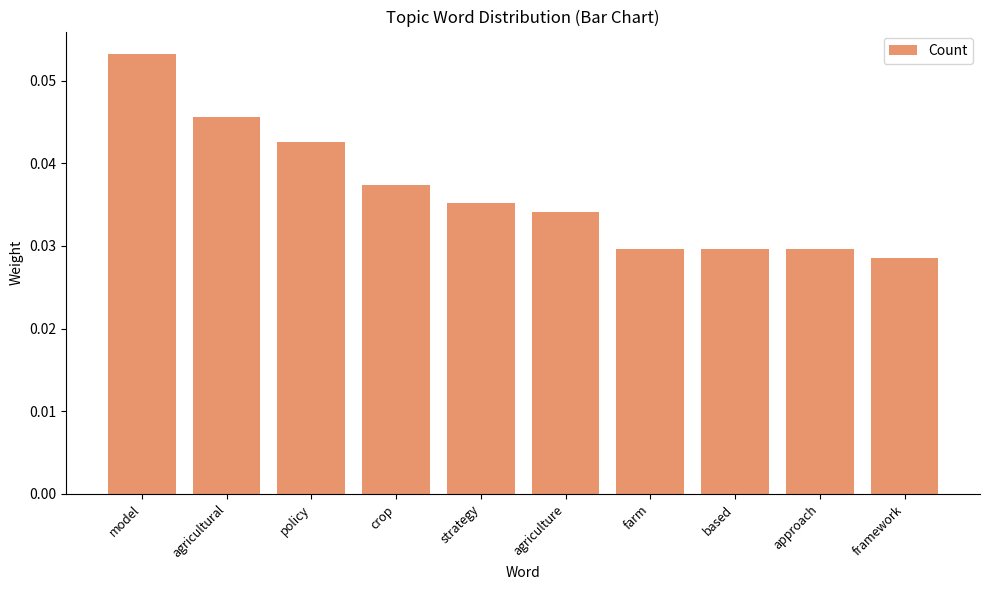

How many series are shown in this chart?

1